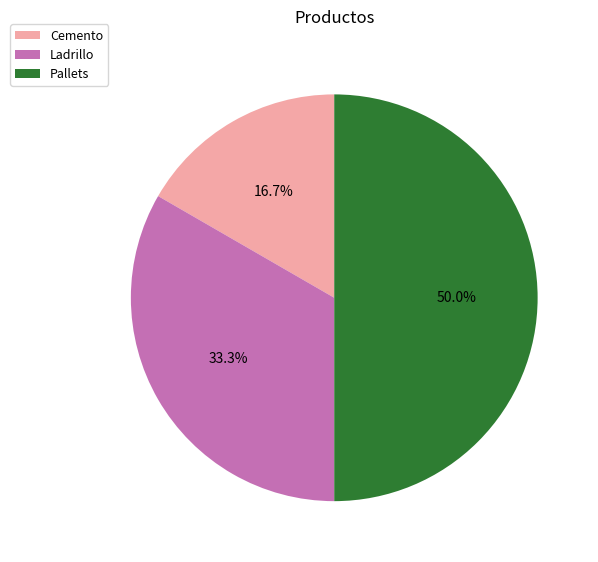

What percentage is the Ladrillo slice, to the nearest percent?

33%